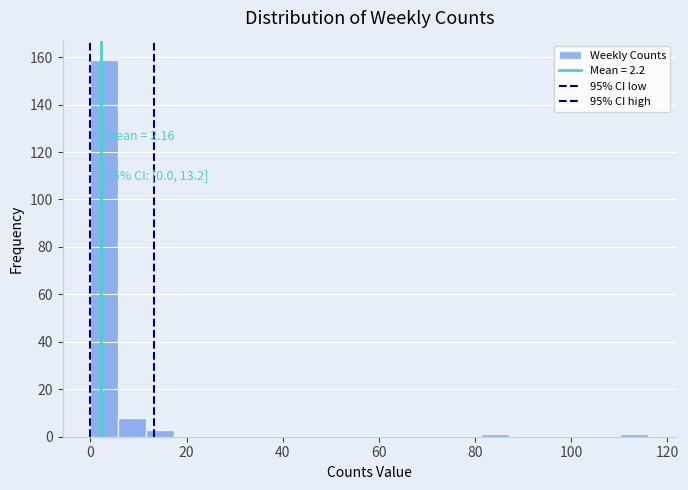

Read against the x-axis, roughly where is the centre of the tallest bar?

2